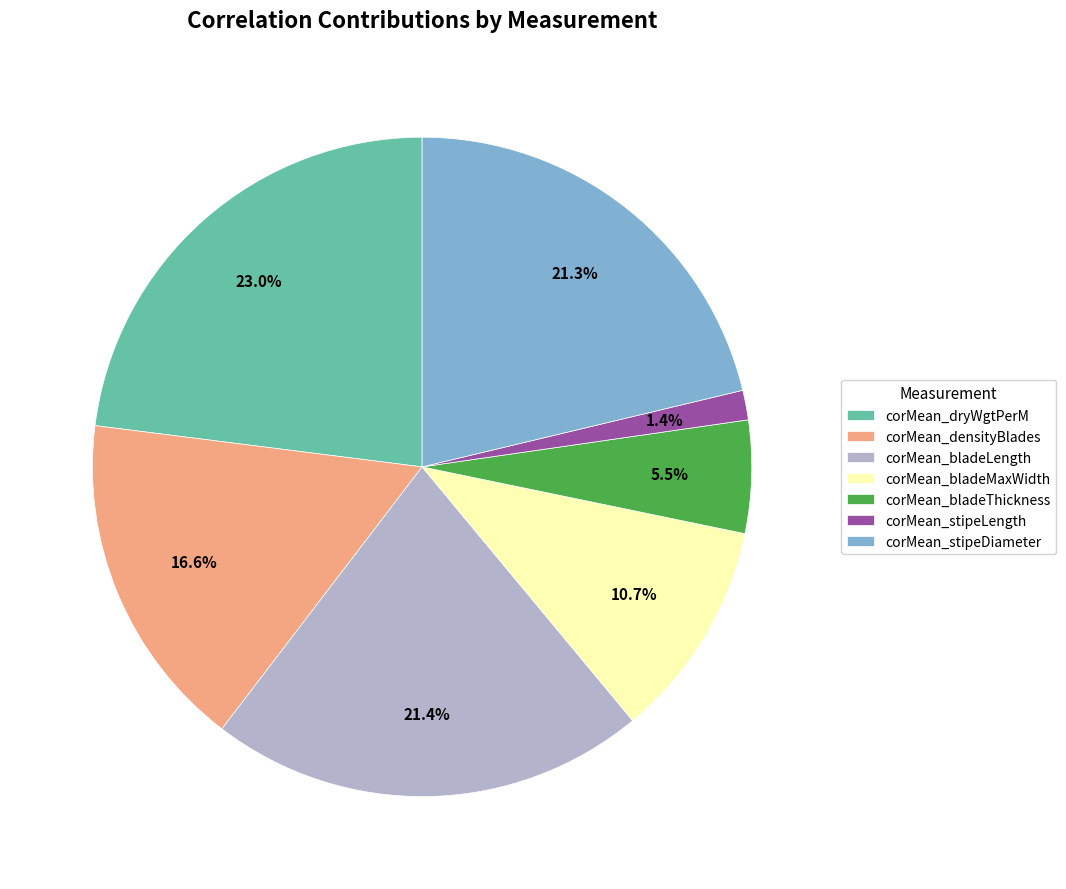

Between corMean_densityBlades and corMean_bladeMaxWidth, which is larger?

corMean_densityBlades